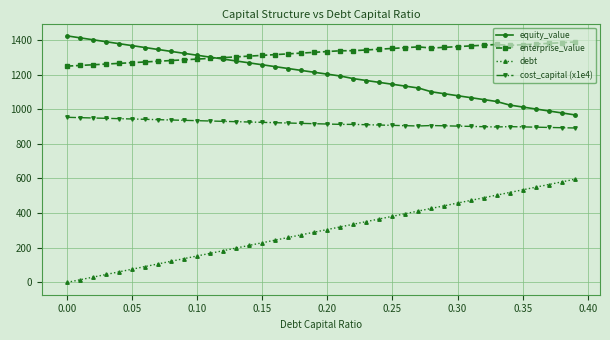

Which series has the widest spread of values?

debt